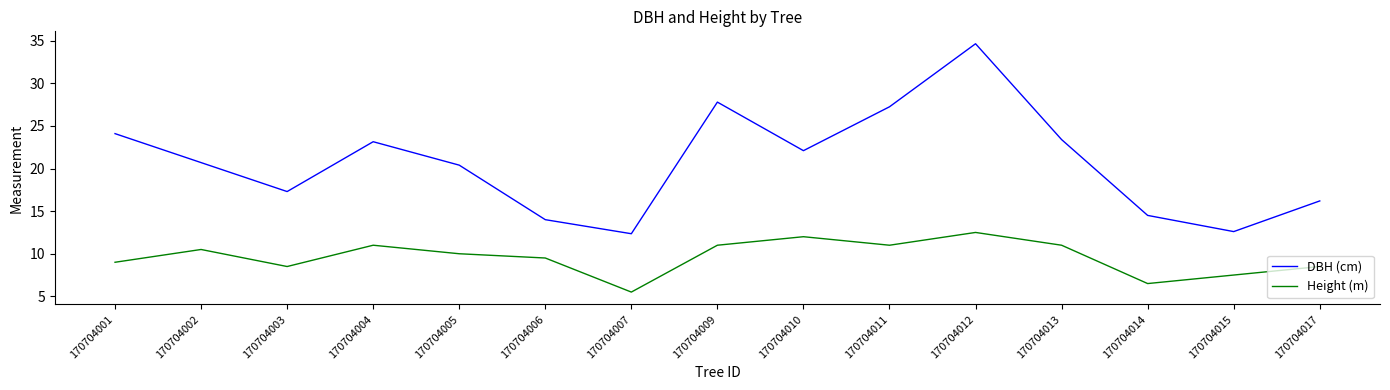

True or false: DBH (cm) and Height (m) intersect in this chart.

False